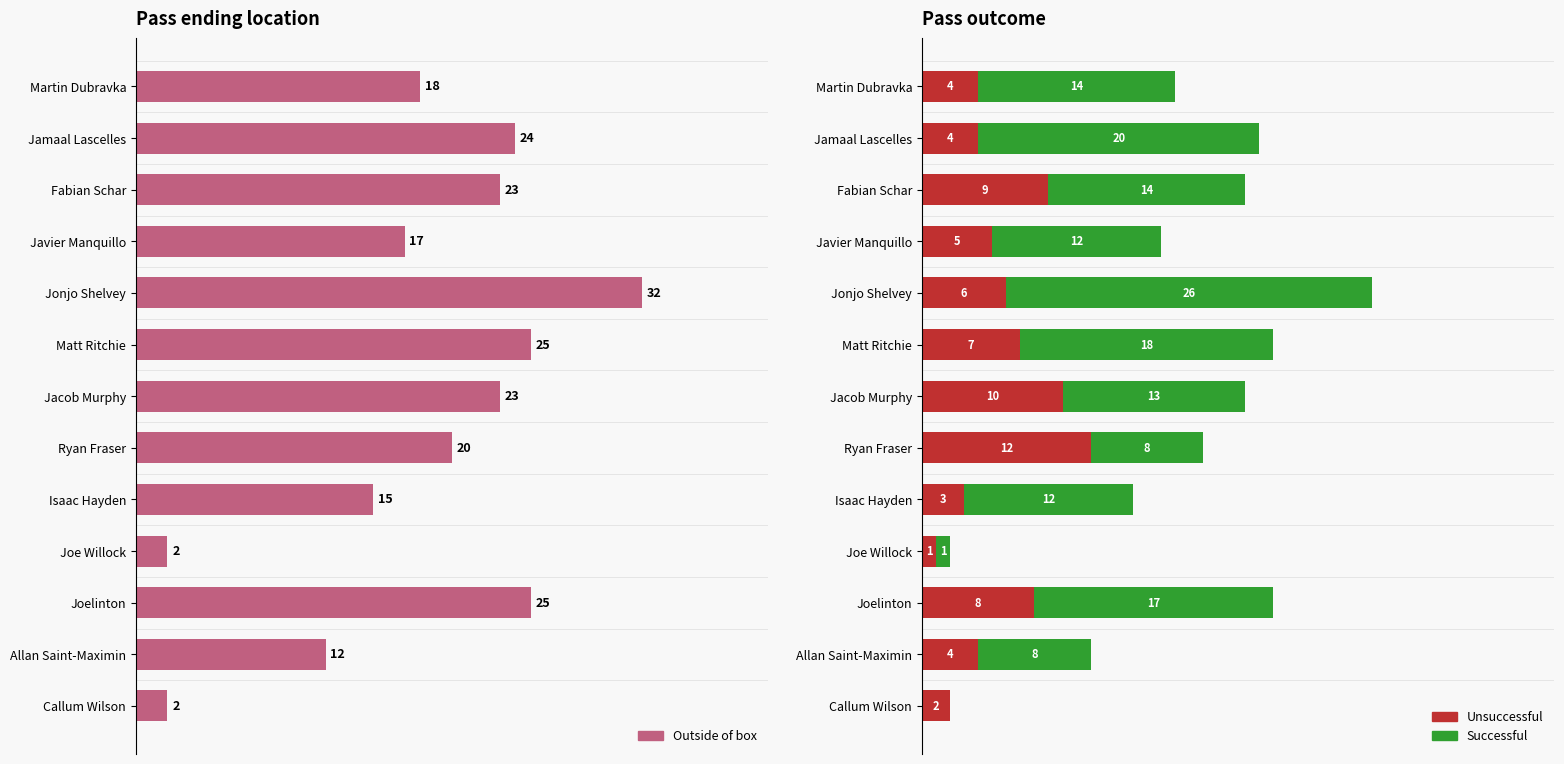

Rank the series at Fabian Schar from lowest to highest value.

Unsuccessful, Successful, Outside of box